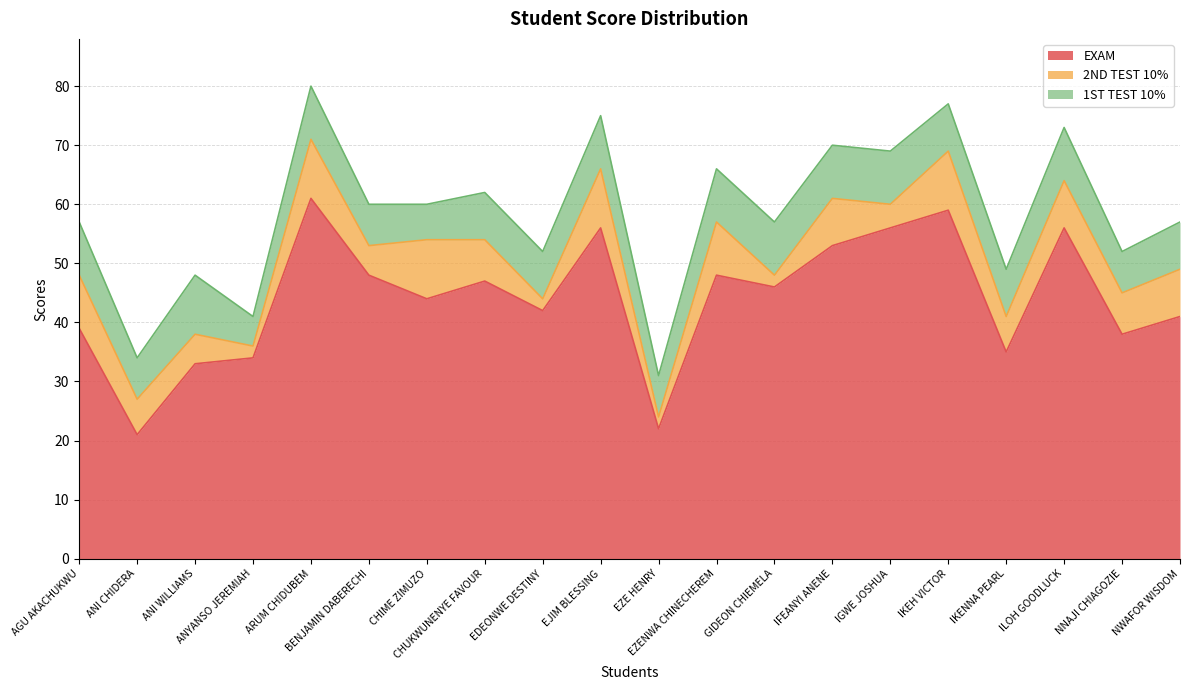

In EXAM, how many points are higher than both neighbors (excluding endpoints)?

6